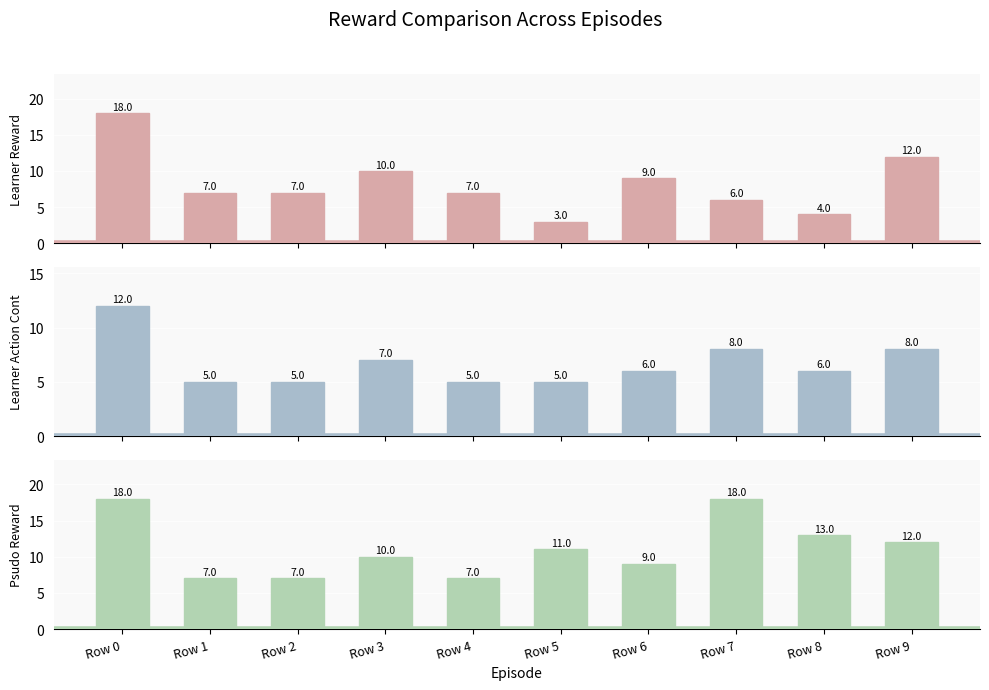

At which category is the sum across all series the highest?

Row 0